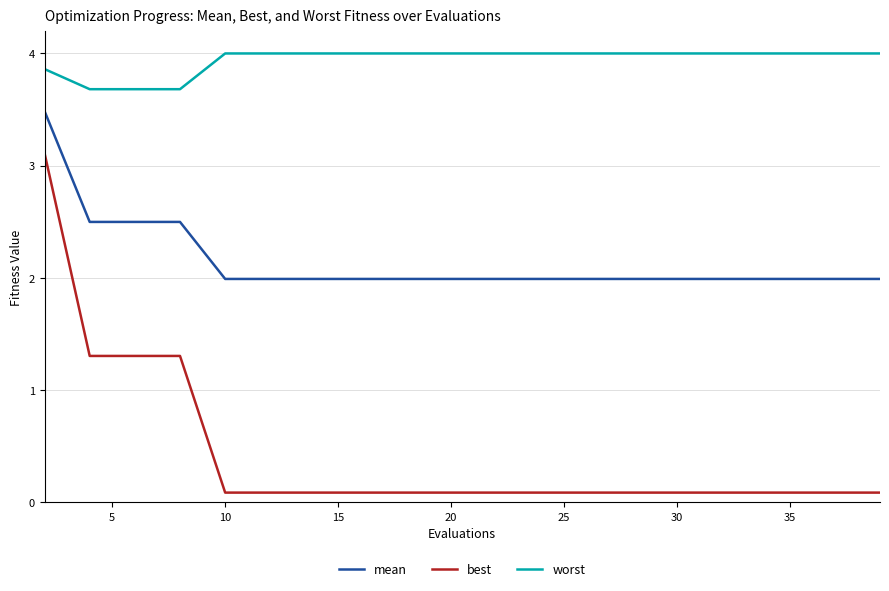

Which series has the largest range (max minus min)?

best